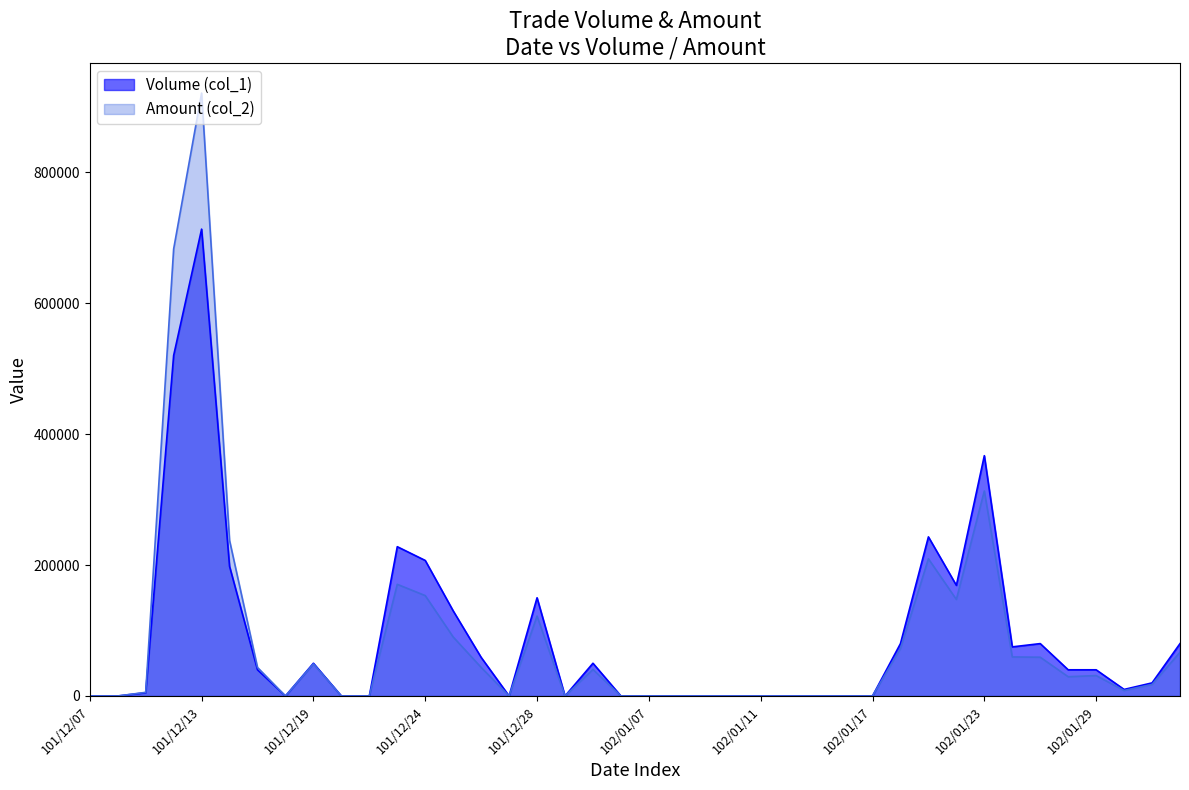

Which category has the highest value in the Amount (col_2) series?

101/12/13